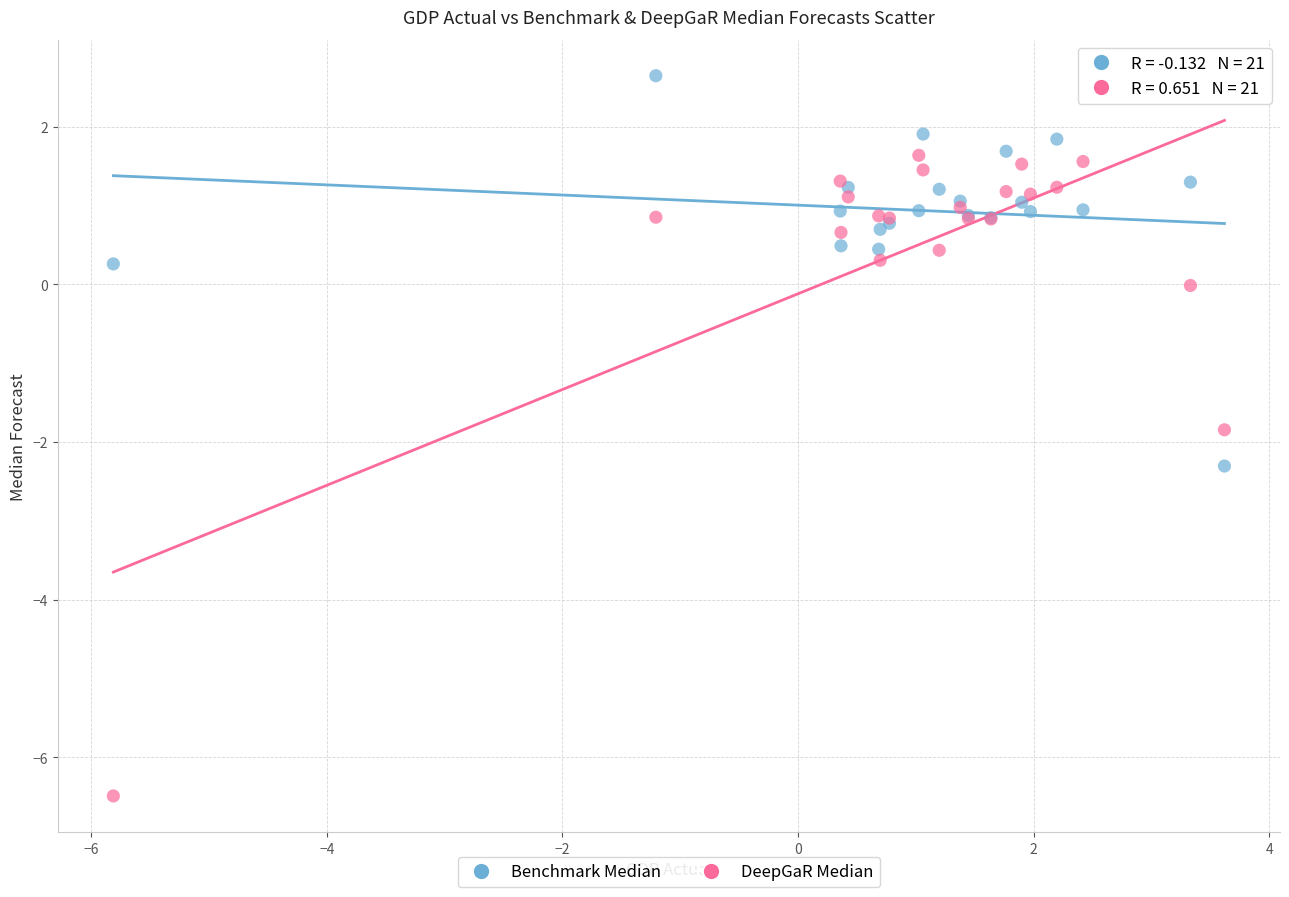

In the DeepGaR Median series, what Y value is closest to -2?

-1.8